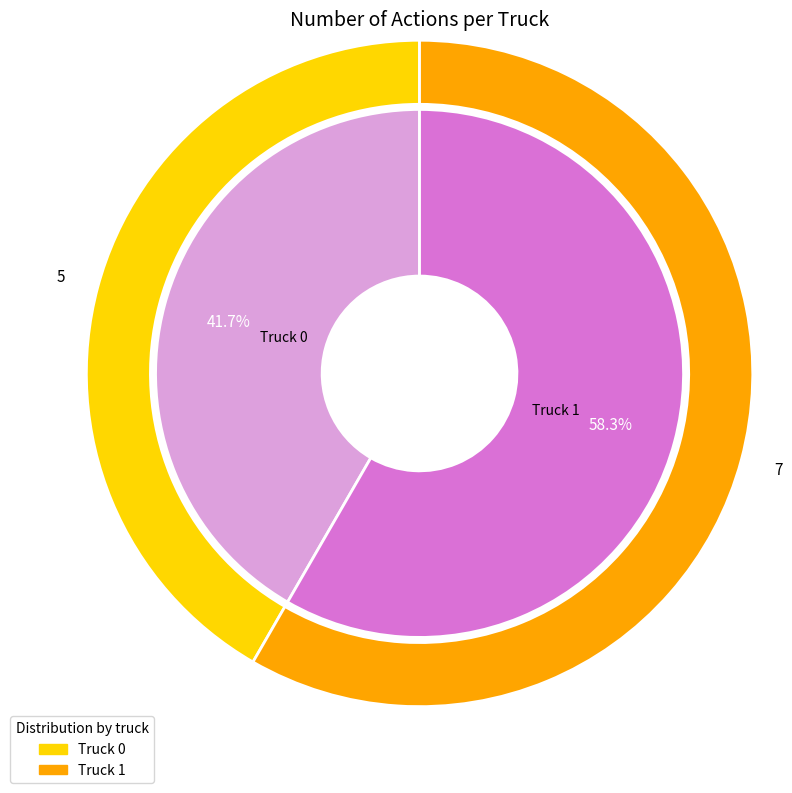

What percentage is the Truck 1 slice, to the nearest percent?

58%